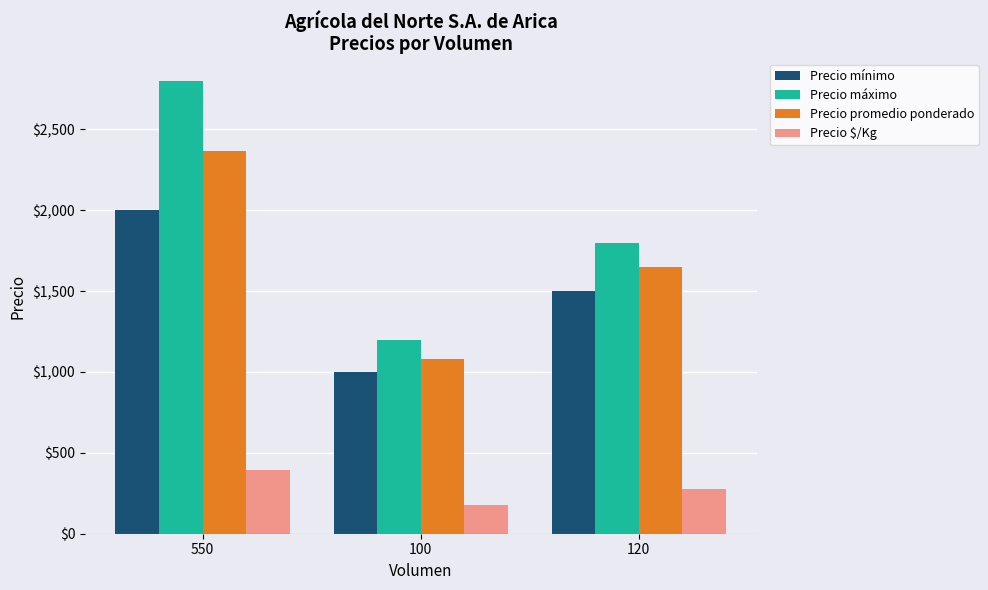

What is the minimum value for Precio mínimo?

1000